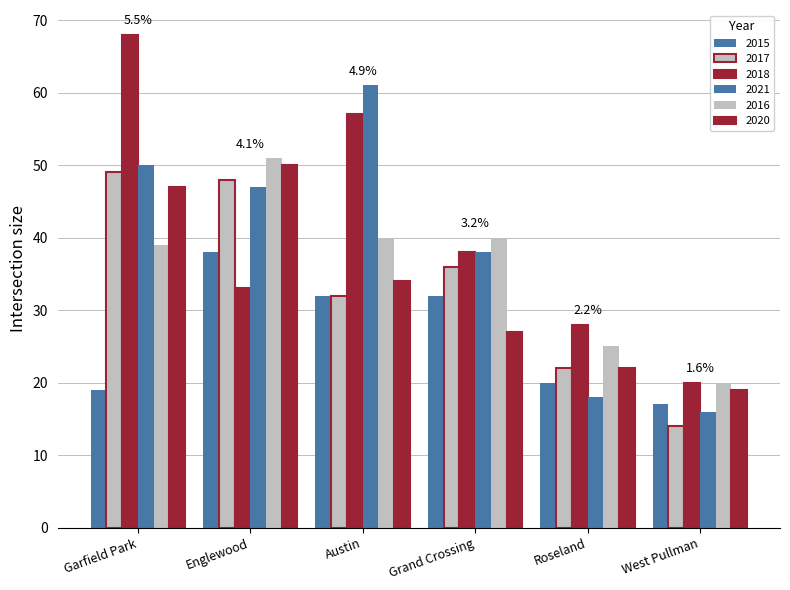

Count the number of data series in this chart.

6